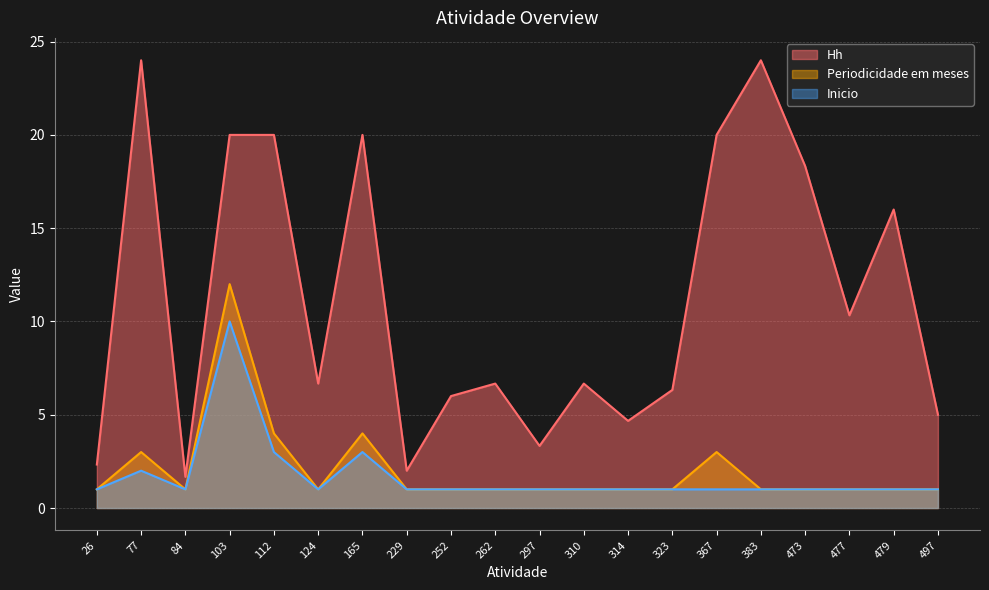

Reading right to left, extract all data points from this chart.

Hh: 497=5.0	479=16.0	477=10.3	473=18.3	383=24.0	367=20.0	323=6.3	314=4.7	310=6.7	297=3.3	262=6.7	252=6.0	229=2.0	165=20.0	124=6.7	112=20.0	103=20.0	84=1.7	77=24.0	26=2.3
Periodicidade em meses: 497=1.0	479=1.0	477=1.0	473=1.0	383=1.0	367=3.0	323=1.0	314=1.0	310=1.0	297=1.0	262=1.0	252=1.0	229=1.0	165=4.0	124=1.0	112=4.0	103=12.0	84=1.0	77=3.0	26=1.0
Inicio: 497=1.0	479=1.0	477=1.0	473=1.0	383=1.0	367=1.0	323=1.0	314=1.0	310=1.0	297=1.0	262=1.0	252=1.0	229=1.0	165=3.0	124=1.0	112=3.0	103=10.0	84=1.0	77=2.0	26=1.0